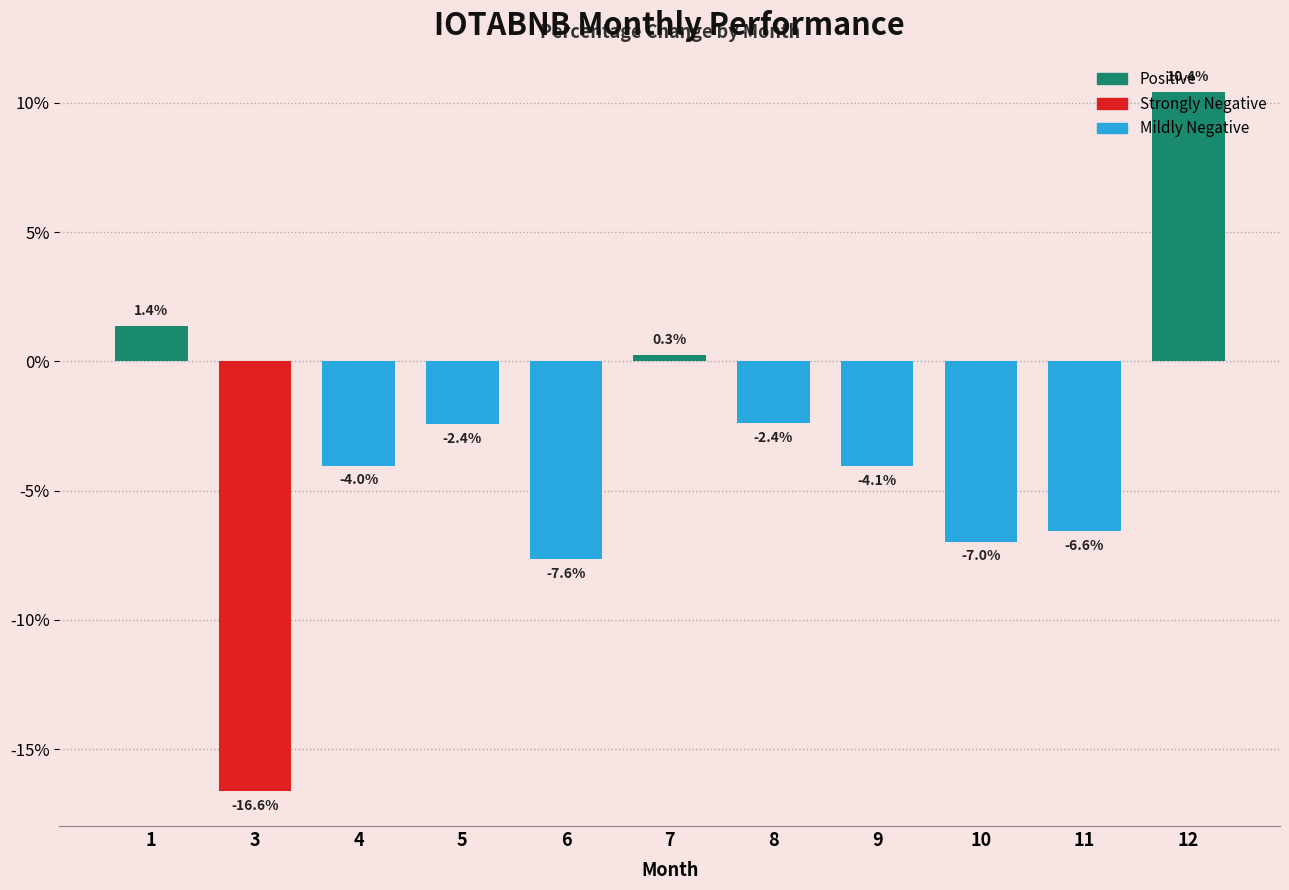

The value at 5 is -3.5. True or false?

False